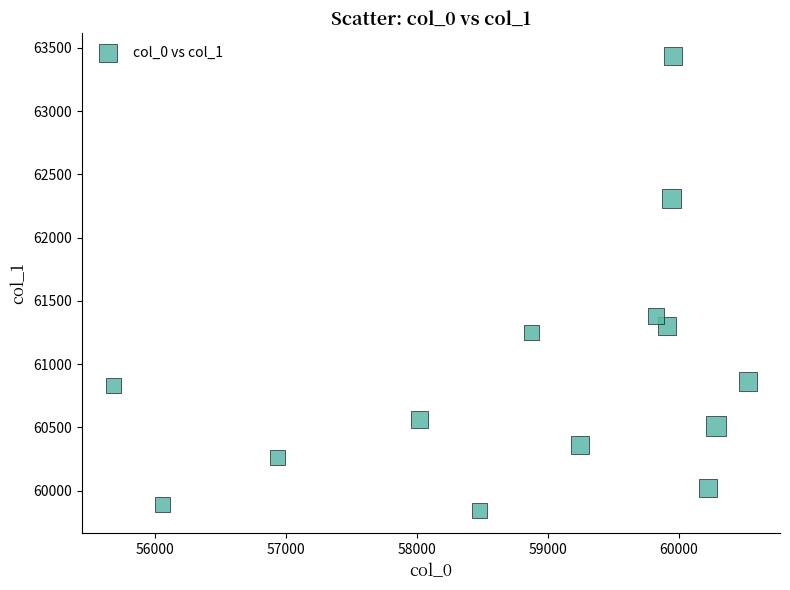

What is the range of X values (max minus min)?

4851.1